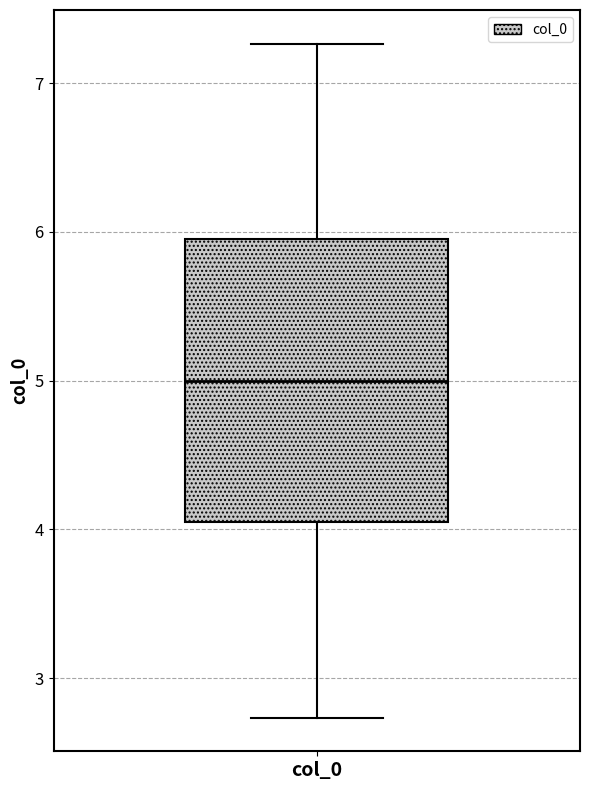

Where does the median line of the box for col_0 sit on the y-axis? The values are not printed on the chart, so give them approximately, as read against the axis.

5.0